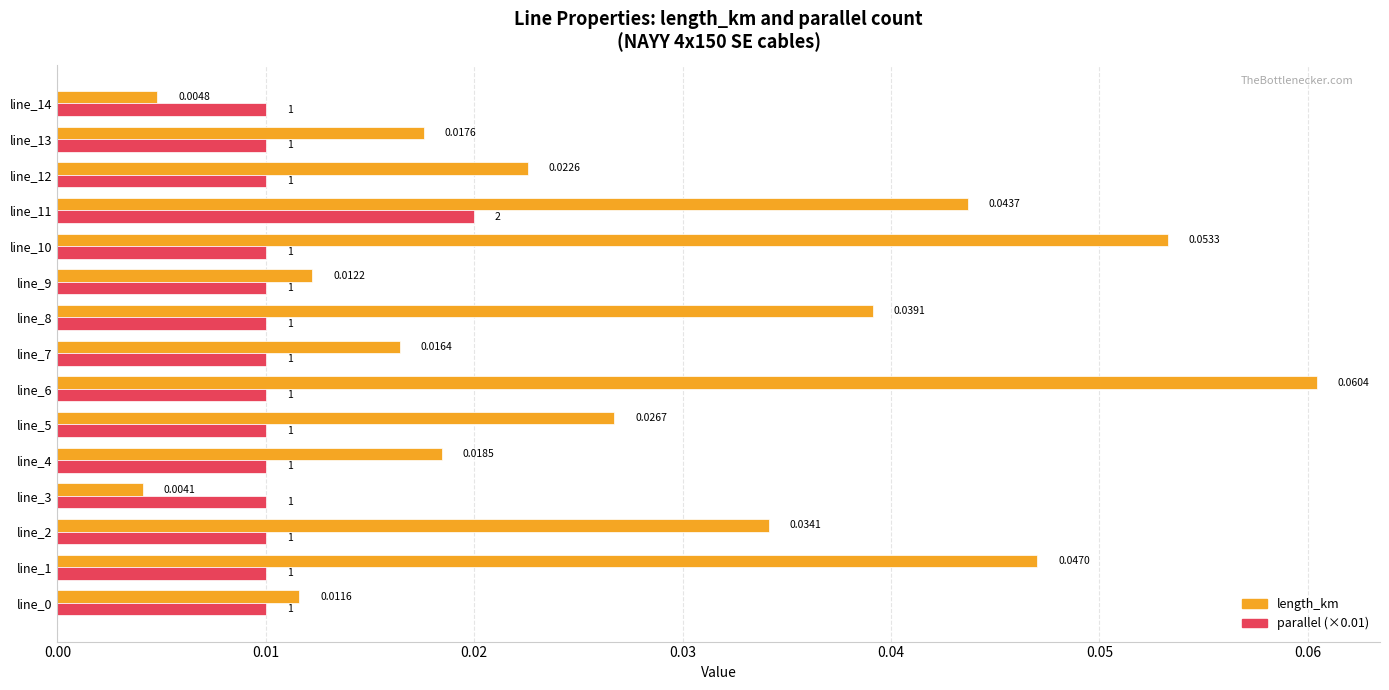

Which series has the largest total across all categories?

length_km